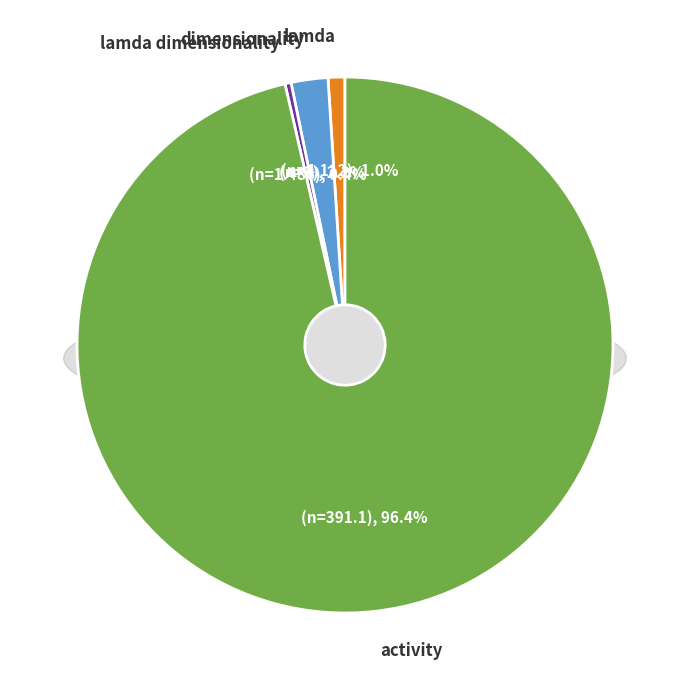

Is it true that lamda is 11% of the pie?

False